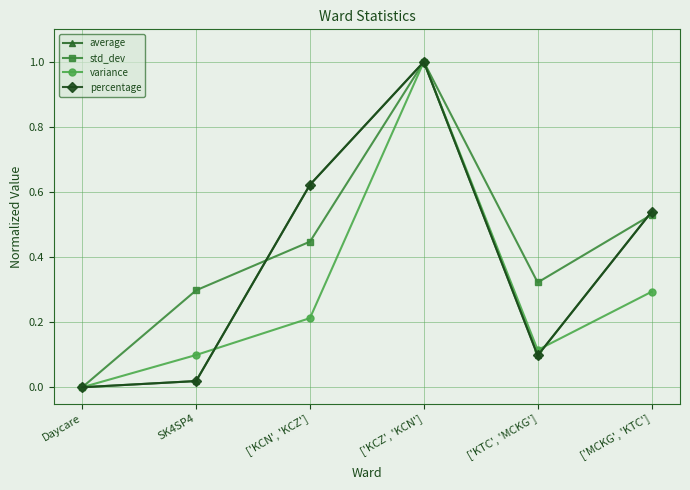

What is the label of the 3rd point from the left?

['KCN', 'KCZ']